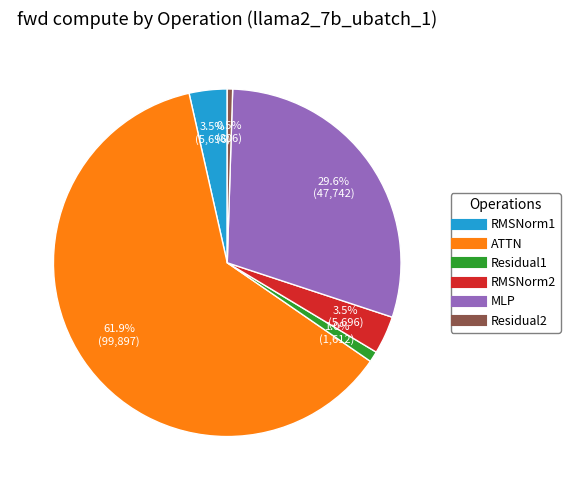

Count the number of slices in the pie.

6